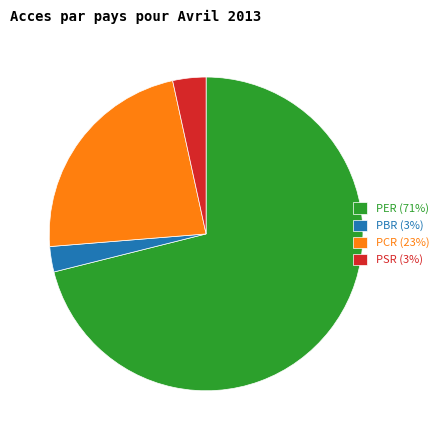

Is it true that PER is 57% of the pie?

False